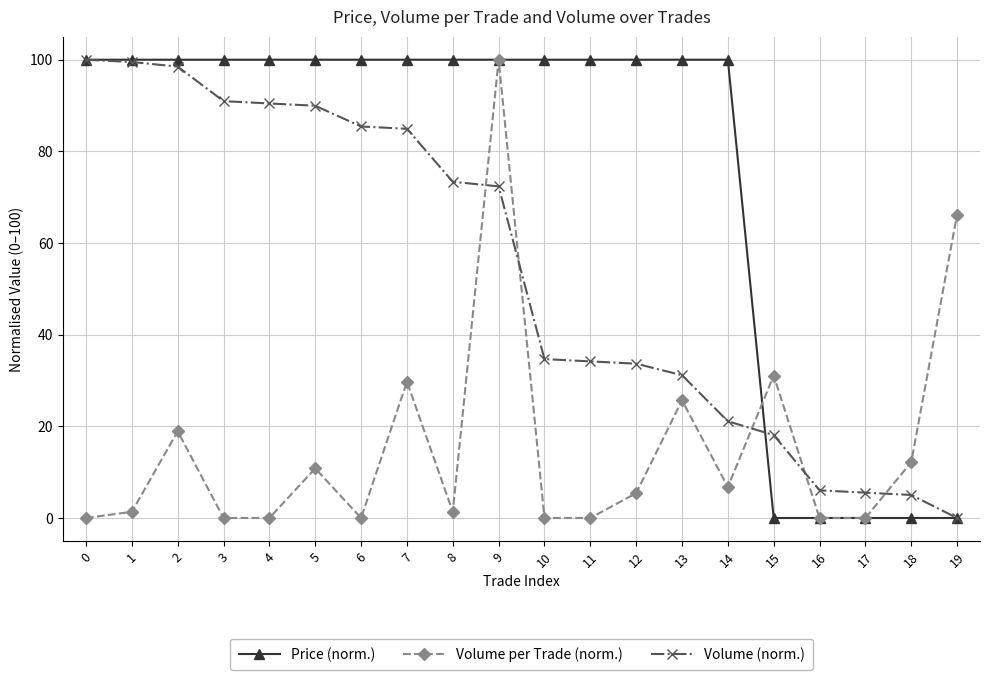

The value of Volume (norm.) at 11 is 17.9. True or false?

False